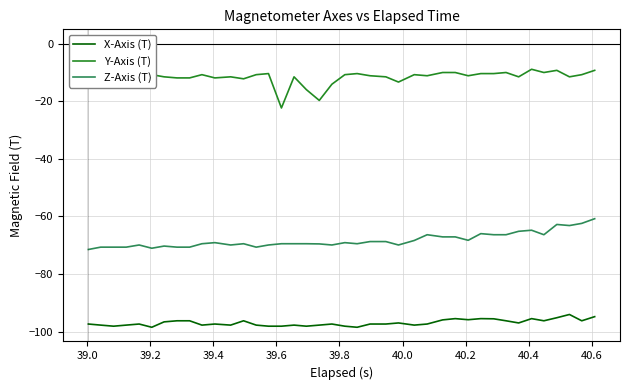

What is the minimum value for Z-Axis (T)?

-71.5